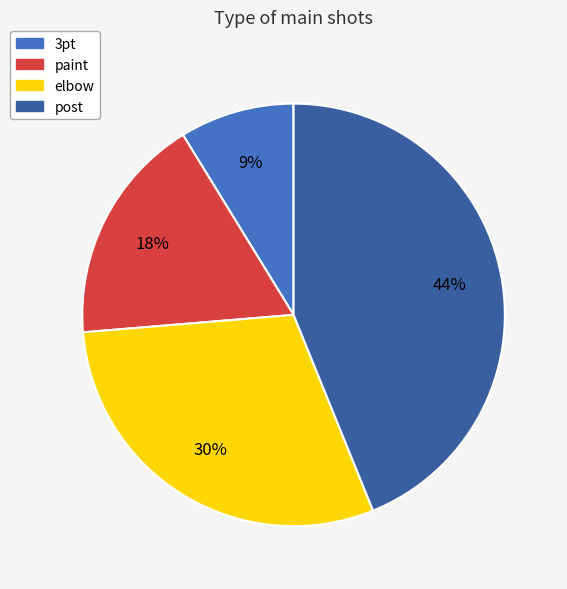

How many segments does this pie chart have?

4